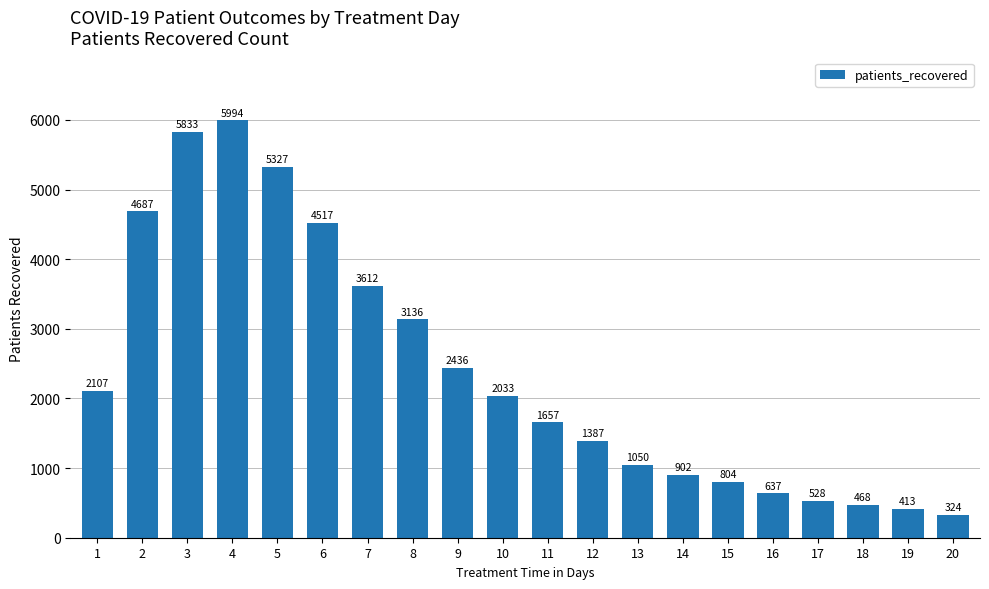

What is the change in value from 2 to 3?

+1146